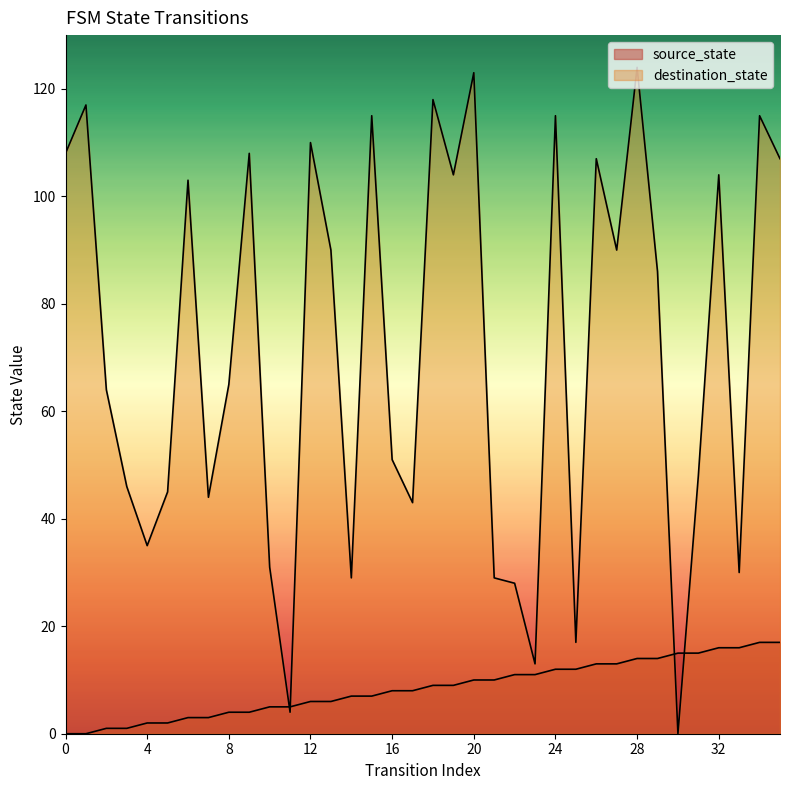

Rank the categories by destination_state value from lowest to highest.

30, 11, 23, 25, 22, 14, 21, 33, 10, 4, 17, 7, 5, 3, 31, 16, 2, 8, 29, 13, 27, 6, 19, 32, 26, 35, 0, 9, 12, 15, 24, 34, 1, 18, 20, 28